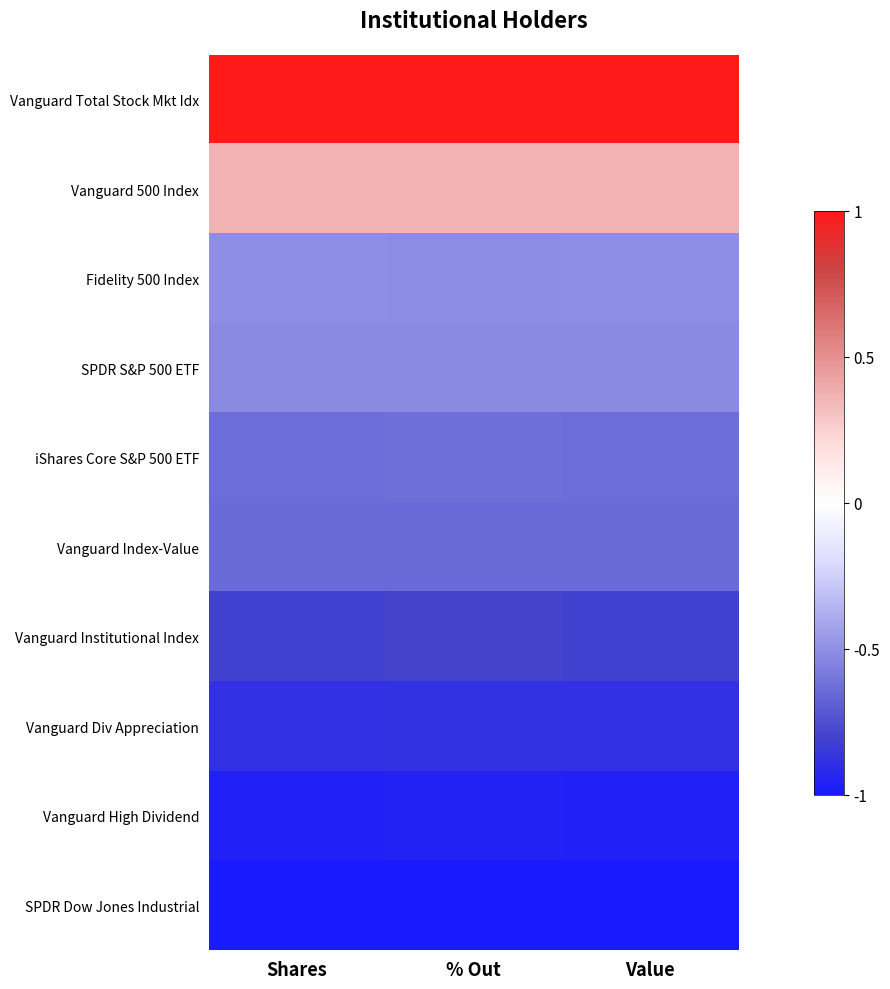

What is the minimum value shown in the chart?

-1.0